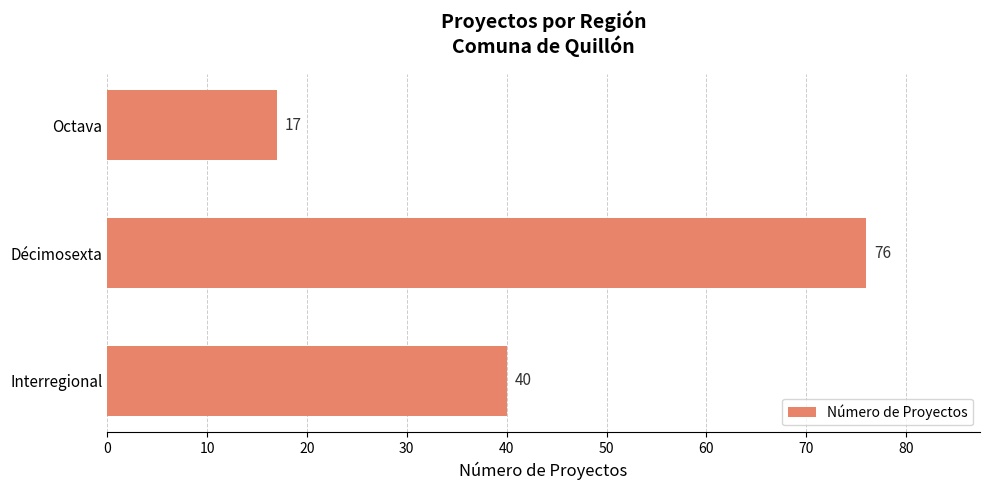

Reading top to bottom, list all the values displayed in this chart.

Octava=17	Décimosexta=76	Interregional=40